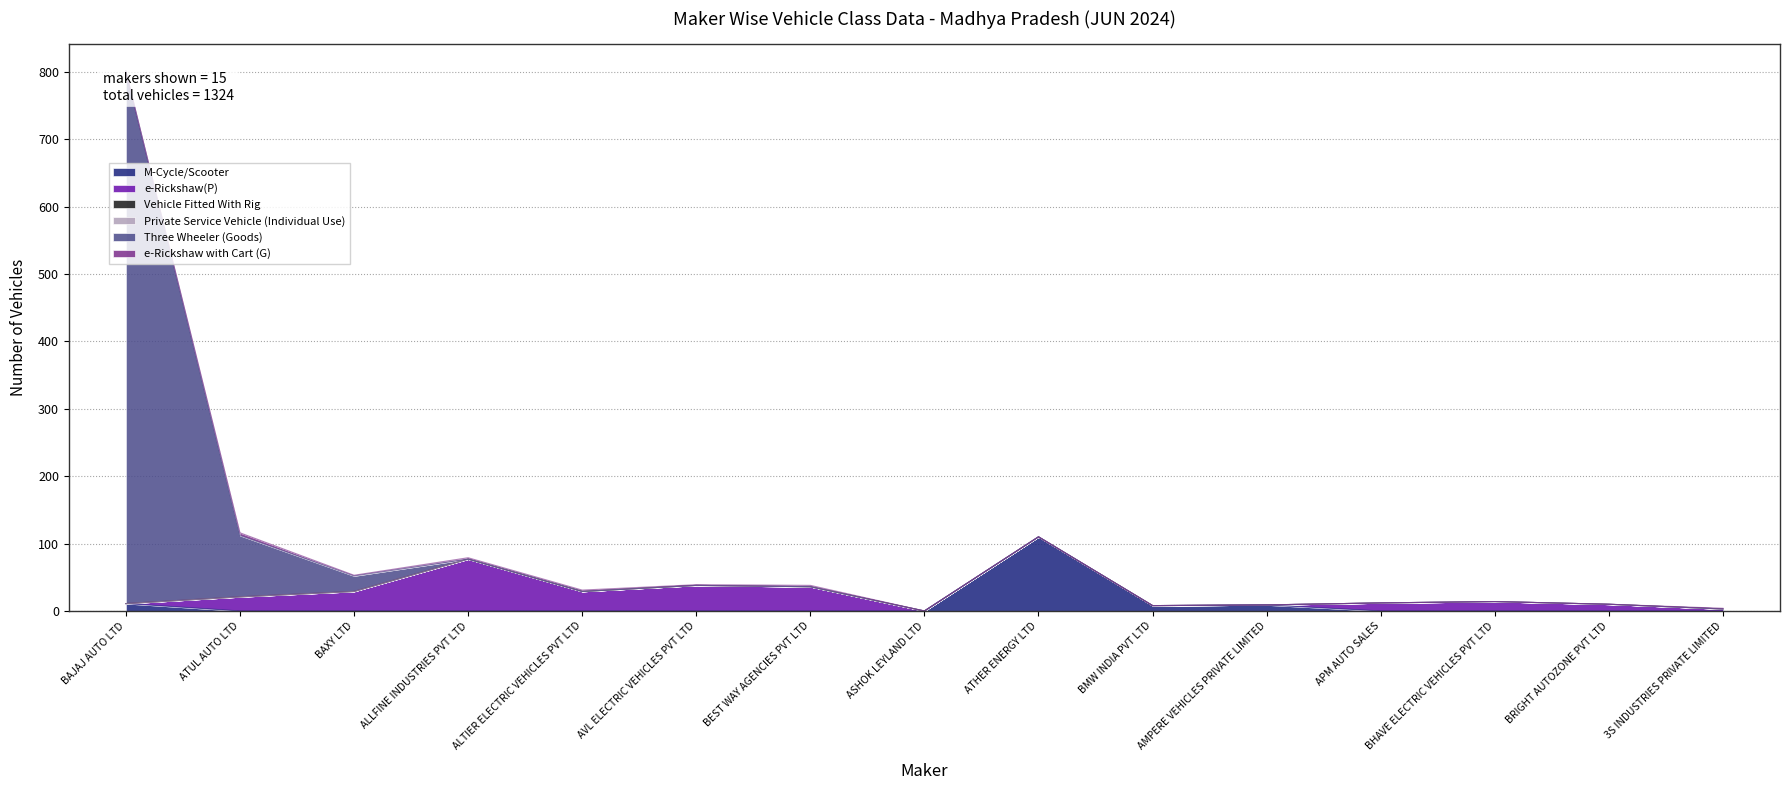

True or false: e-Rickshaw with Cart (G) and Vehicle Fitted With Rig intersect in this chart.

False